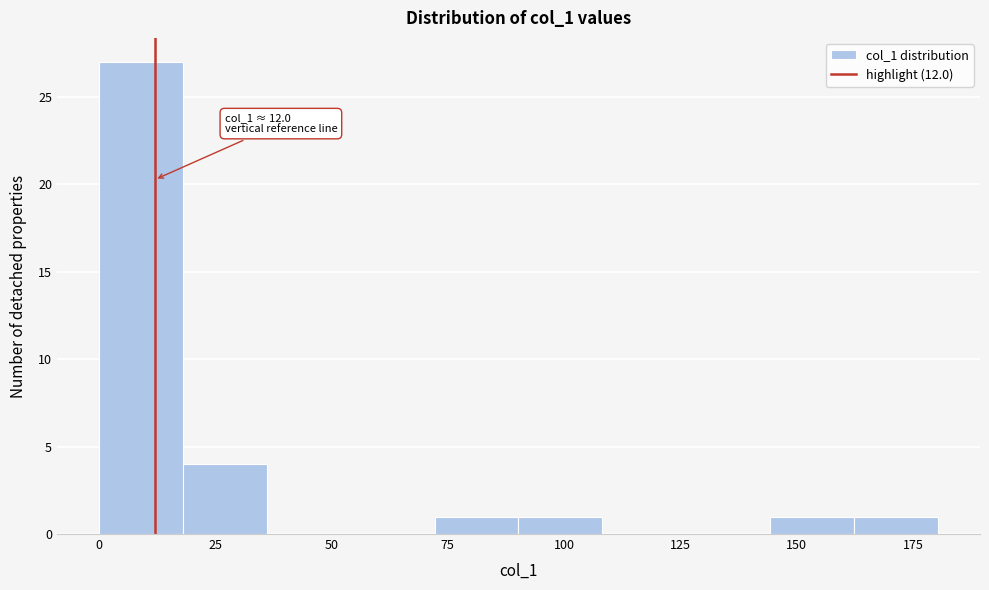

Read against the x-axis, roughly where is the centre of the tallest bar?

10